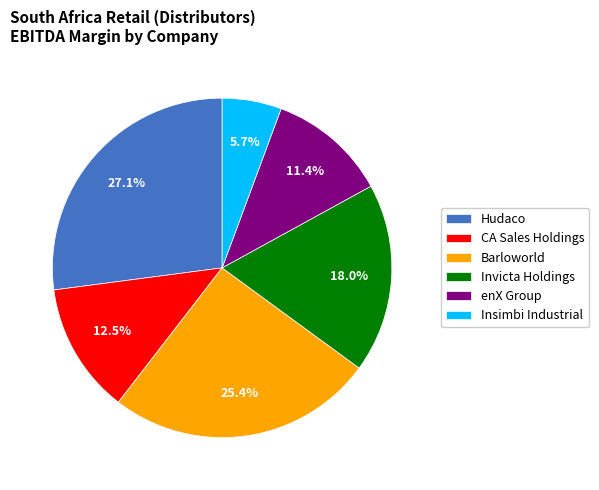

Combined, what portion of the pie is Invicta Holdings and Hudaco?

45.1%